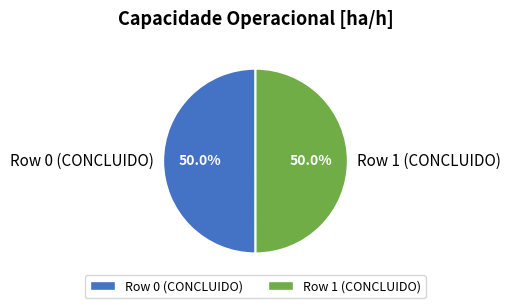

What percentage is the Row 0 (CONCLUIDO) slice, to the nearest percent?

50%